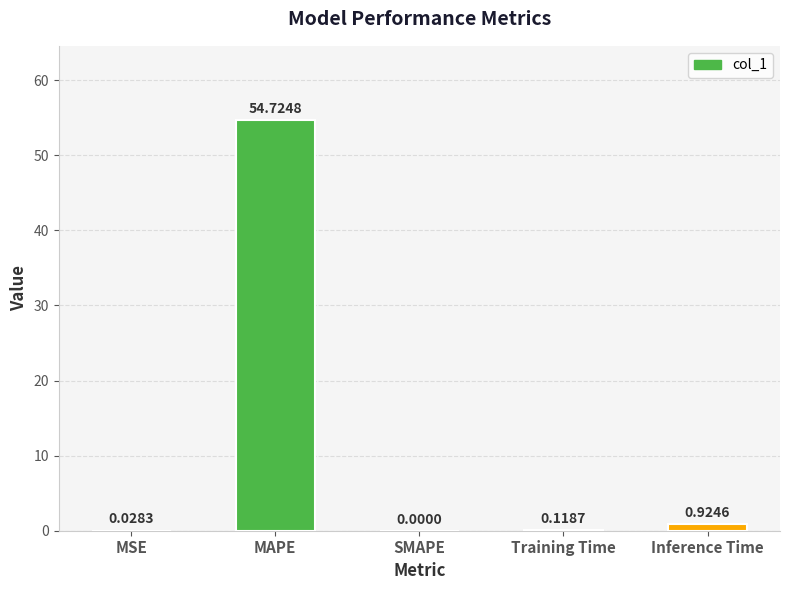

Which label corresponds to the largest value in the chart?

MAPE